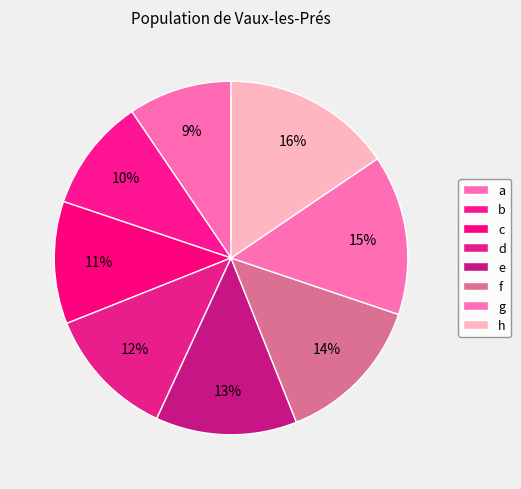

Which has a higher value, e or c?

e